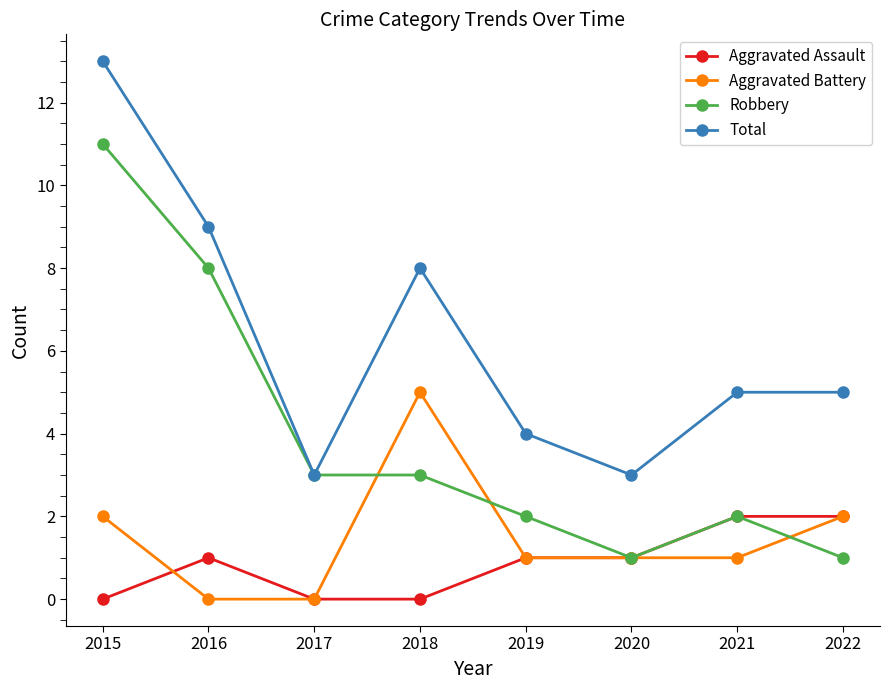

Reading left to right, transcribe all the data shown in this chart.

Aggravated Assault: 2015=0	2016=1	2017=0	2018=0	2019=1	2020=1	2021=2	2022=2
Aggravated Battery: 2015=2	2016=0	2017=0	2018=5	2019=1	2020=1	2021=1	2022=2
Robbery: 2015=11	2016=8	2017=3	2018=3	2019=2	2020=1	2021=2	2022=1
Total: 2015=13	2016=9	2017=3	2018=8	2019=4	2020=3	2021=5	2022=5